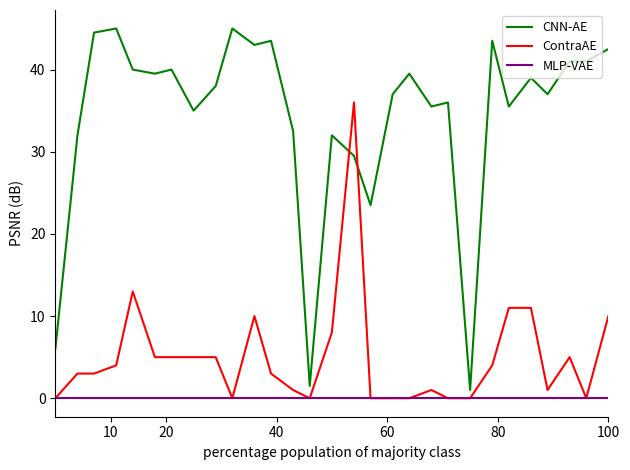

Which series has the widest spread of values?

CNN-AE